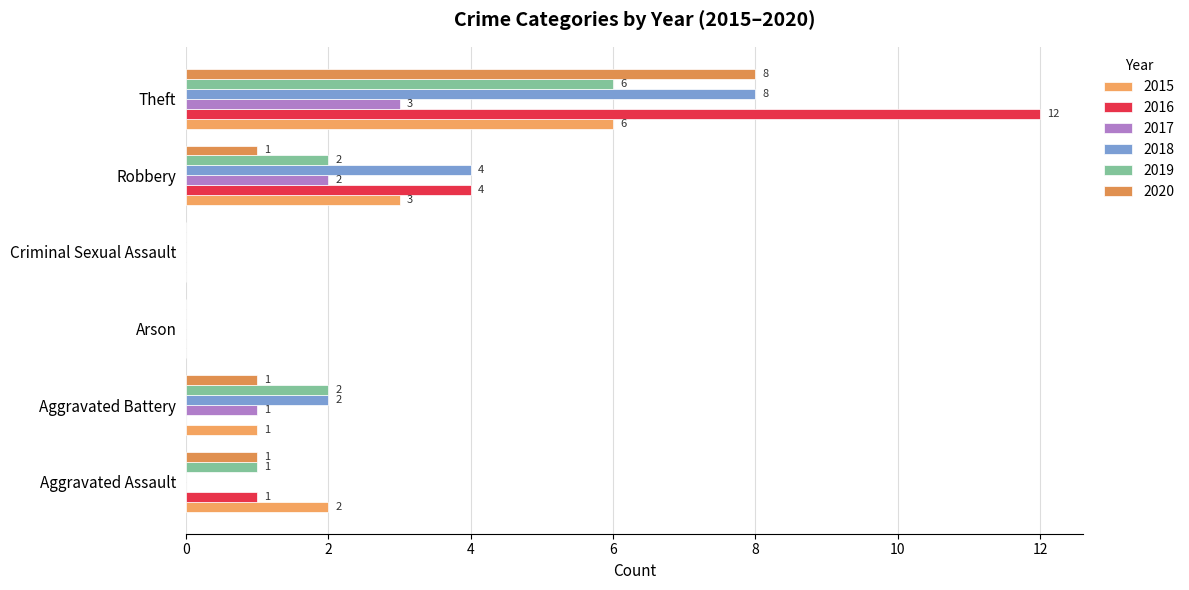

What are all the series names shown in the legend?

2015, 2016, 2017, 2018, 2019, 2020